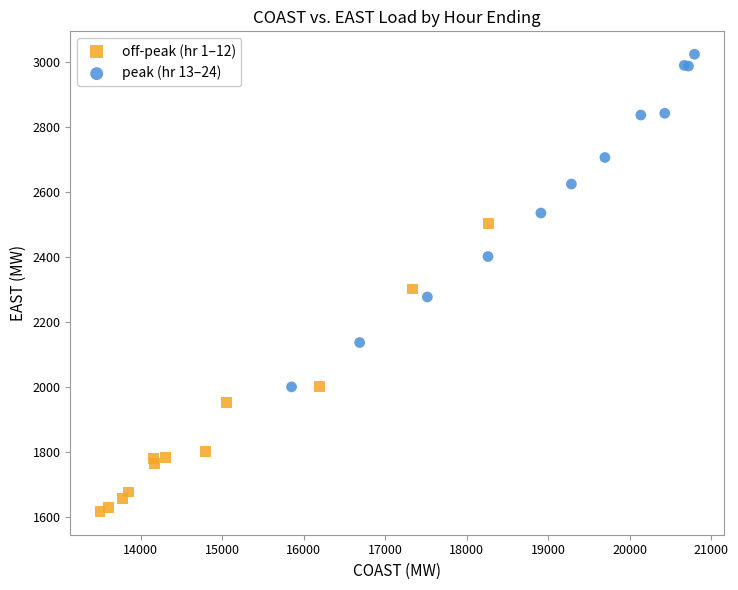

Which series reaches the maximum Y coordinate?

peak (hr 13–24)